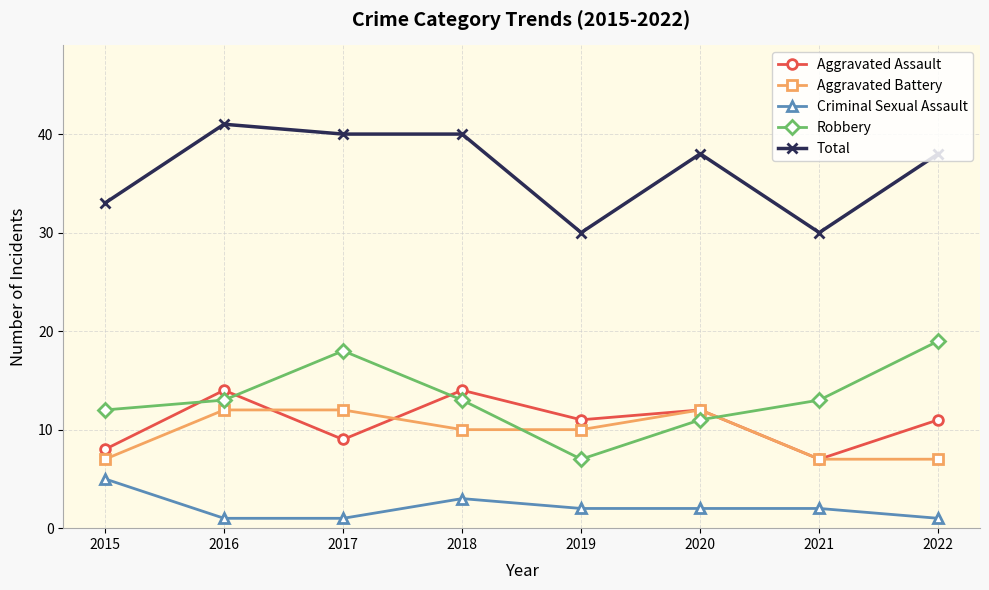

True or false: Robbery has more than 2 interior local peaks.

False